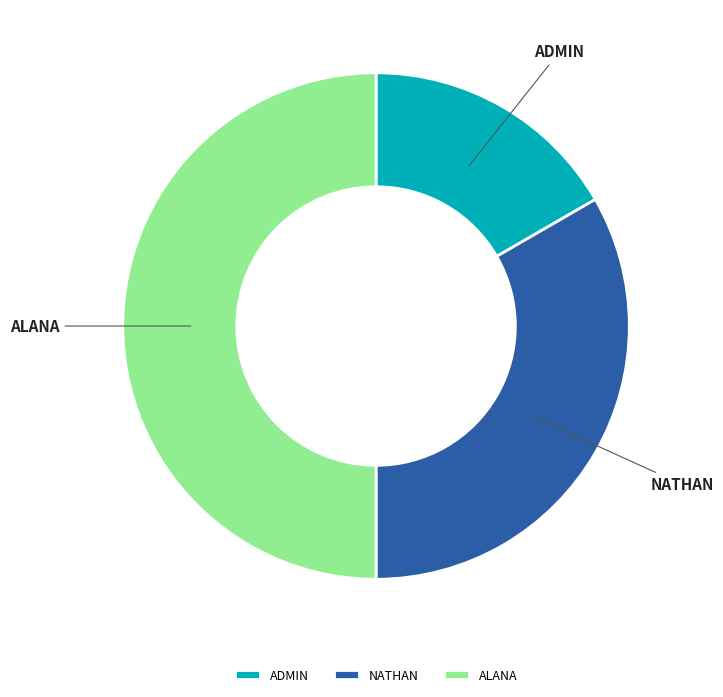

Rank the categories by value from lowest to highest.

ADMIN, NATHAN, ALANA